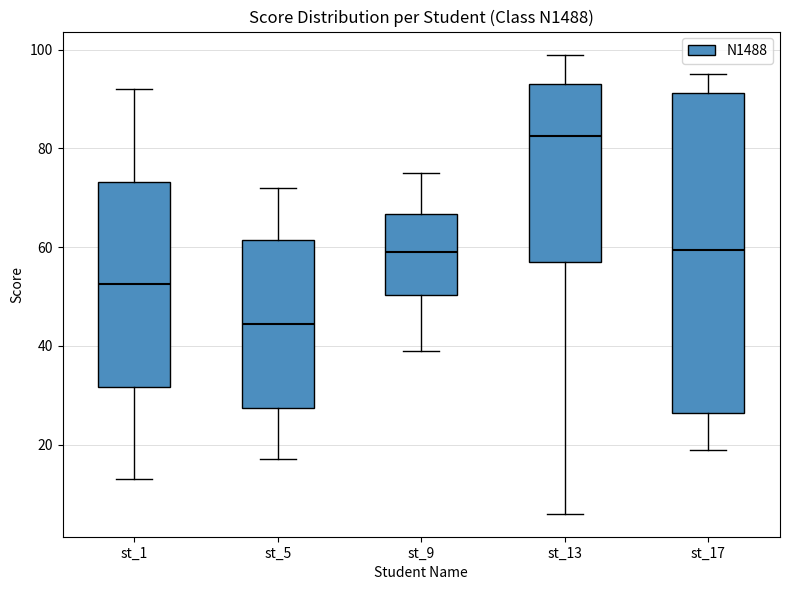

Which box has the lowest median line?

st_5